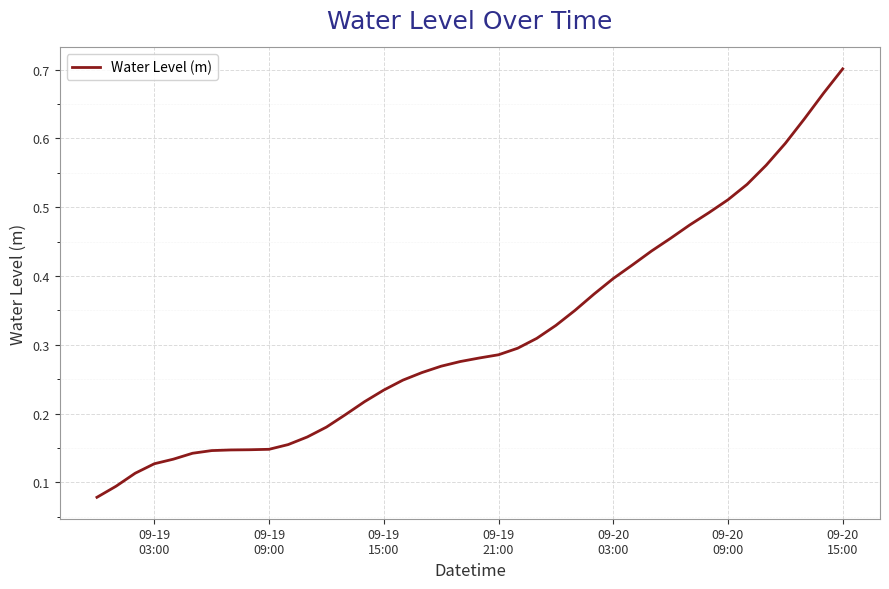

Count the values in the range 0 to 1.

40